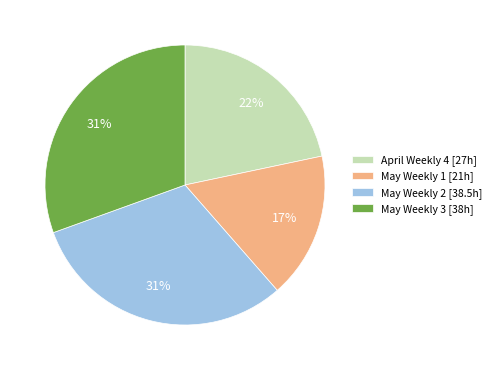

Do May Weekly 3 [38h] and May Weekly 1 [21h] together represent more than half of the pie?

No